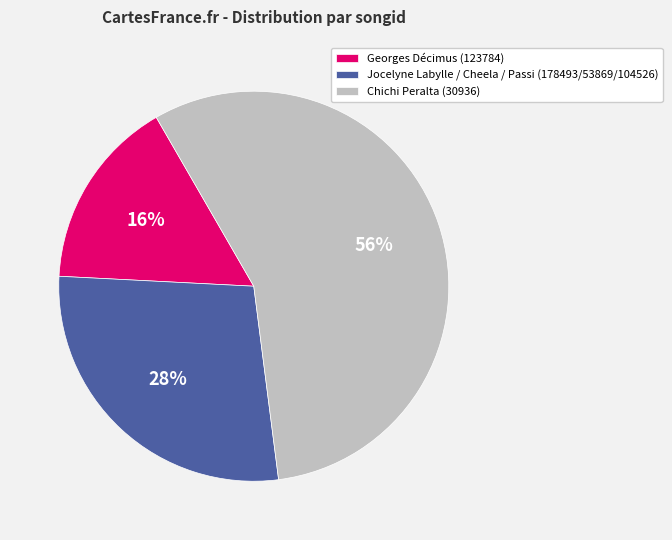

To the nearest percent, what is the average slice percentage?

33%